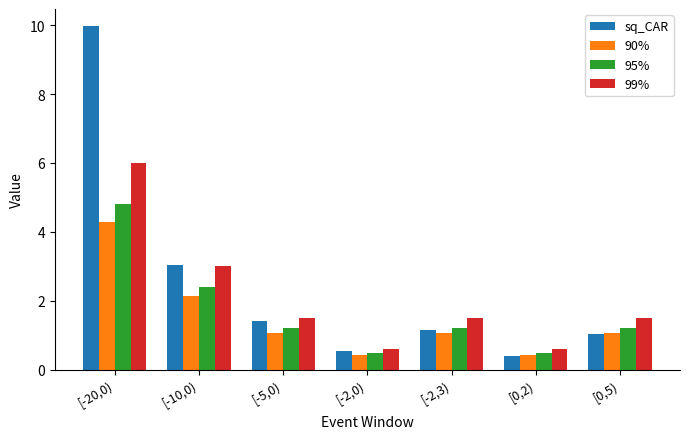

Reading left to right, transcribe all the data shown in this chart.

sq_CAR: 10.0	3.0	1.4	0.5	1.2	0.4	1.0
90%: 4.3	2.1	1.1	0.4	1.1	0.4	1.1
95%: 4.8	2.4	1.2	0.5	1.2	0.5	1.2
99%: 6.0	3.0	1.5	0.6	1.5	0.6	1.5